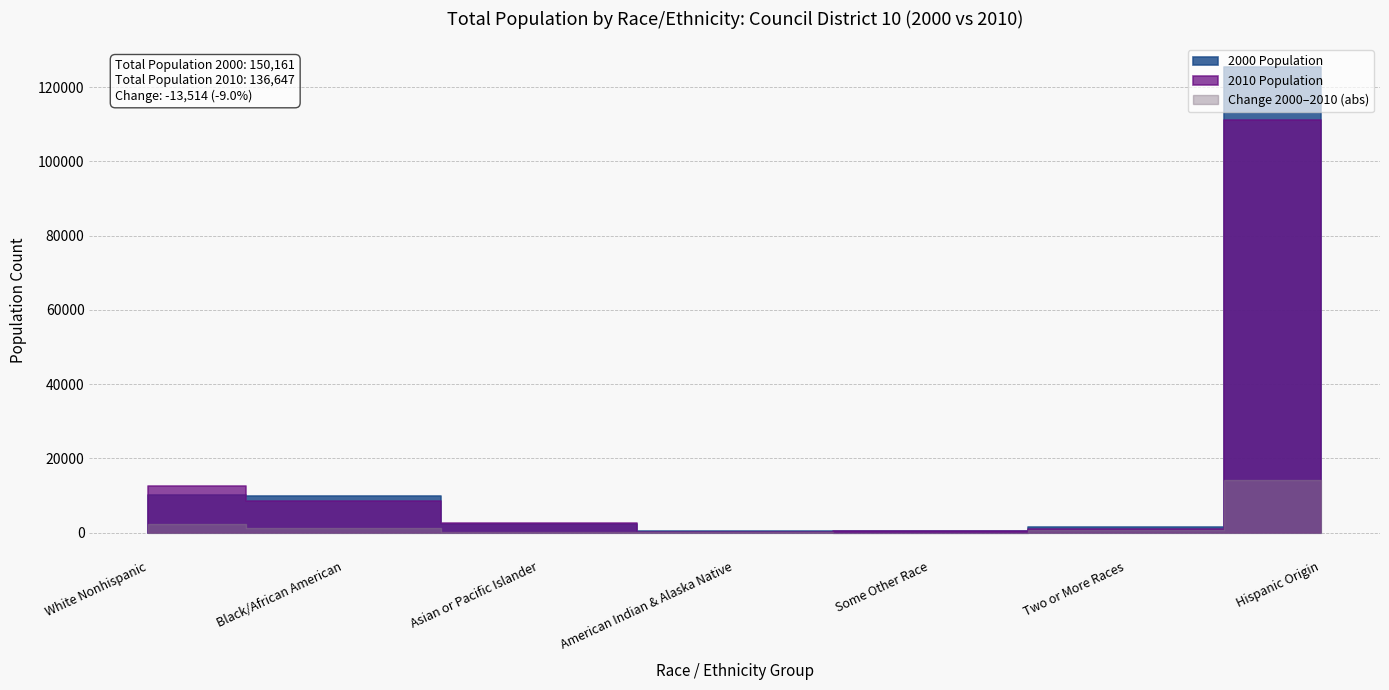

At which category is the sum across all series the highest?

Hispanic Origin